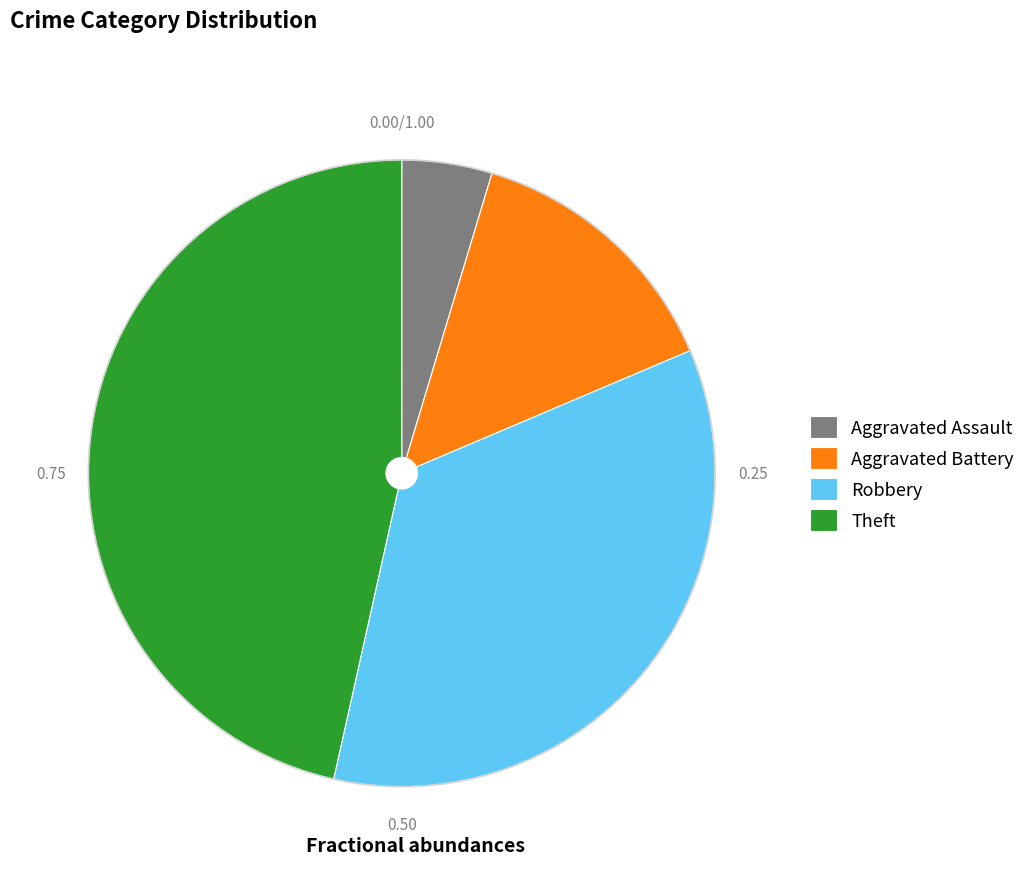

The Theft slice represents 47% of the pie. True or false?

True